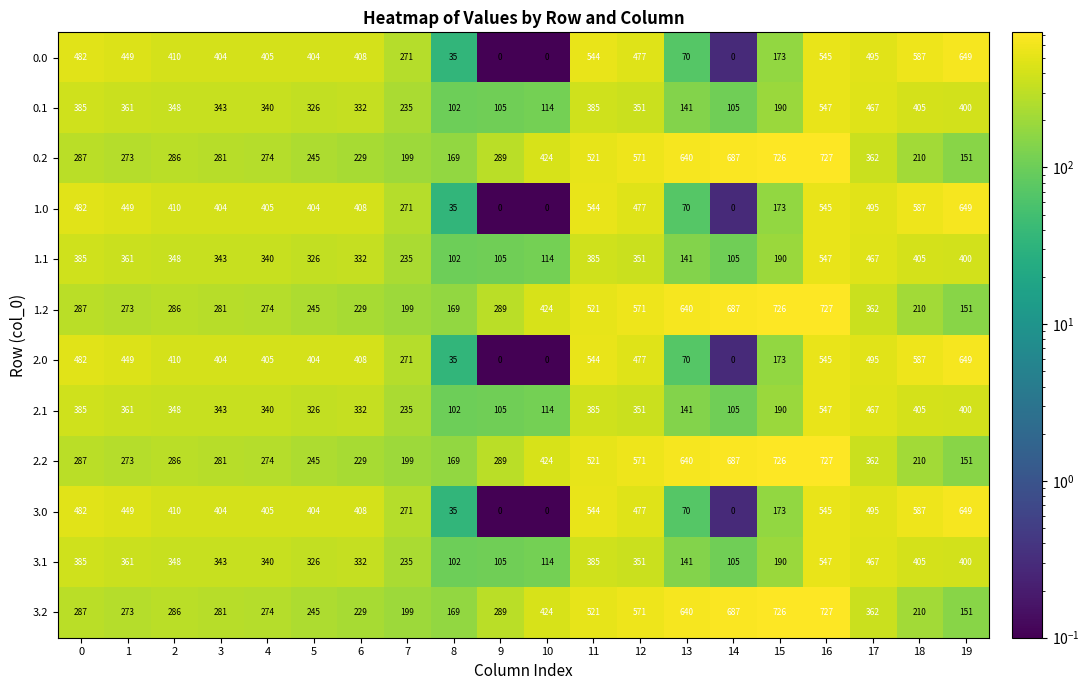

What is the difference between the 3.2 values at 7 and 1?

74